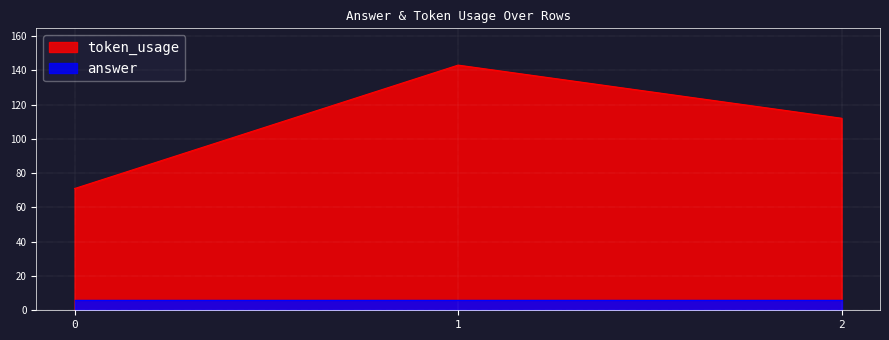

Does the chart display data point markers on the line(s)?

No